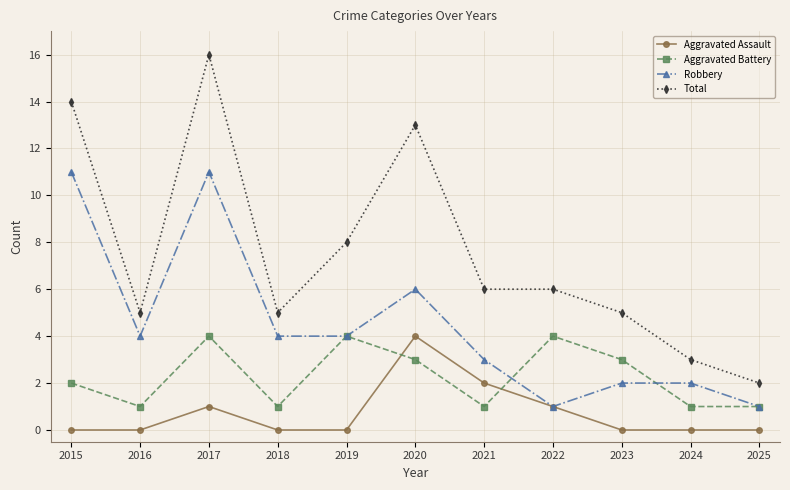

What is the difference between the highest and lowest values at 2024?

3